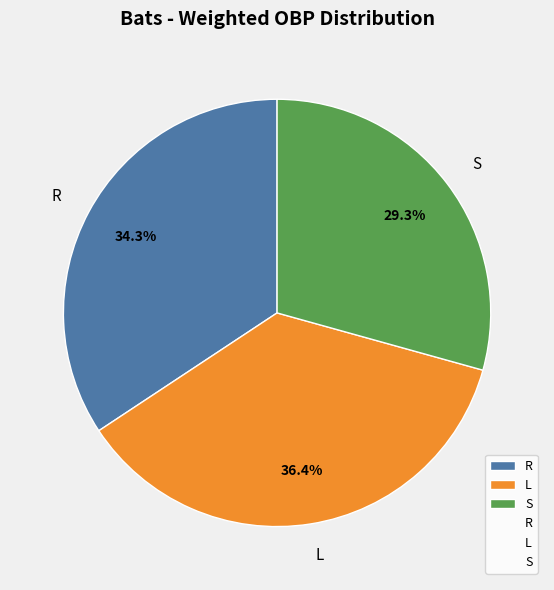

Does L account for over 50% of the chart?

No